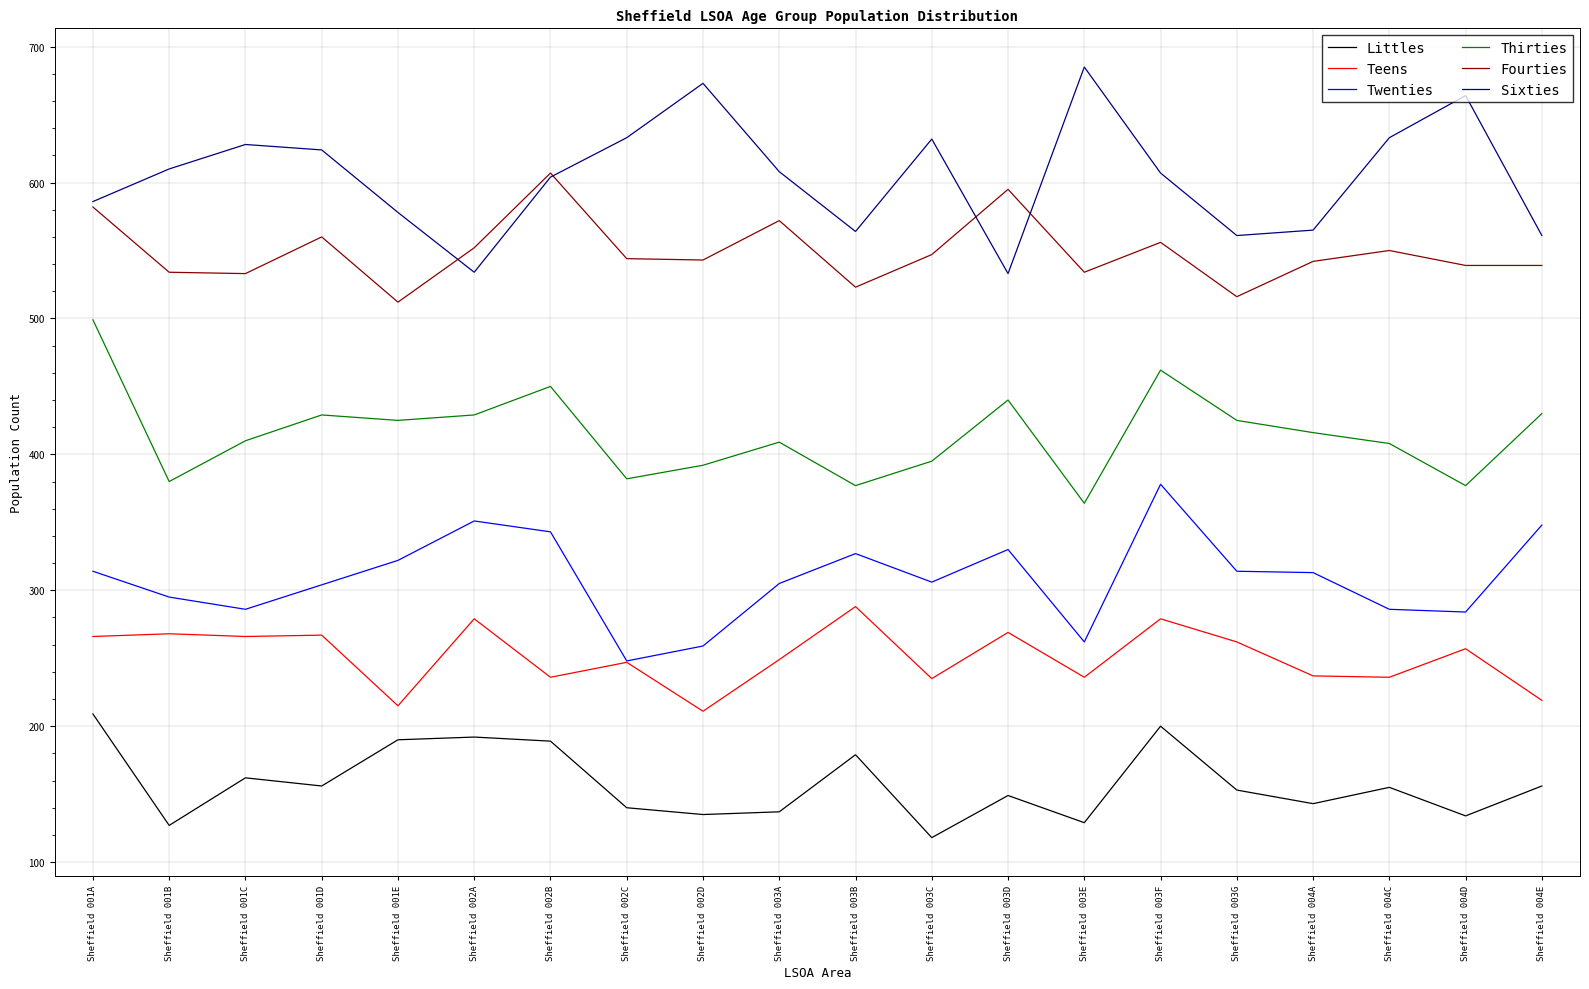

True or false: Thirties and Twenties cross at least once.

False